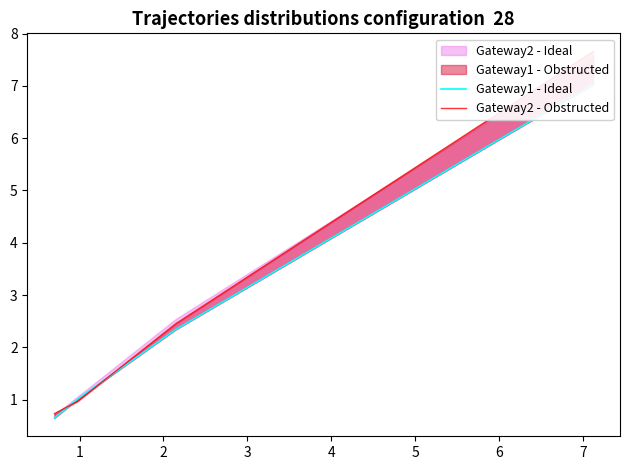

Reading left to right, what are all the values shown in this chart?

Gateway1 - Ideal: 0.7	1.0	2.3	7.0
Gateway2 - Obstructed: 0.7	1.0	2.5	7.7